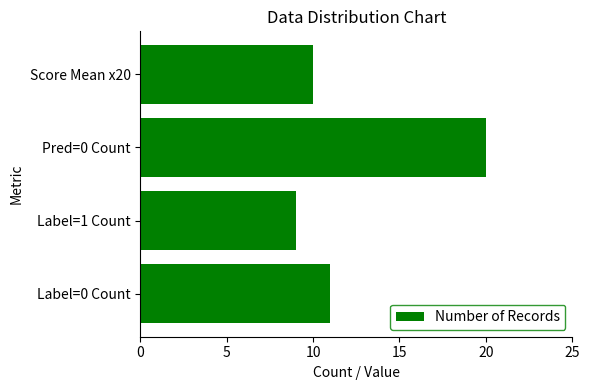

Between Score Mean x20 and Label=0 Count, which is larger?

Label=0 Count